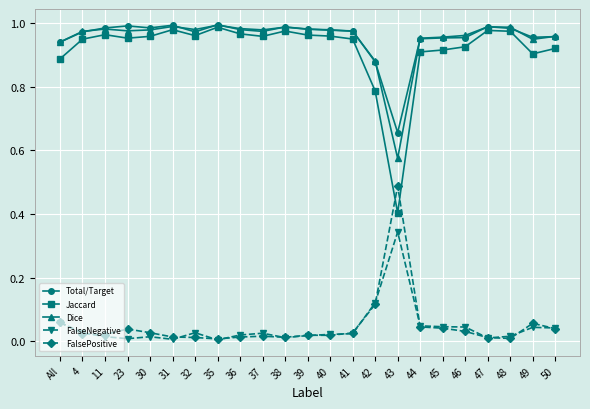

Is it true that FalsePositive equals 0.0 at 46?

True